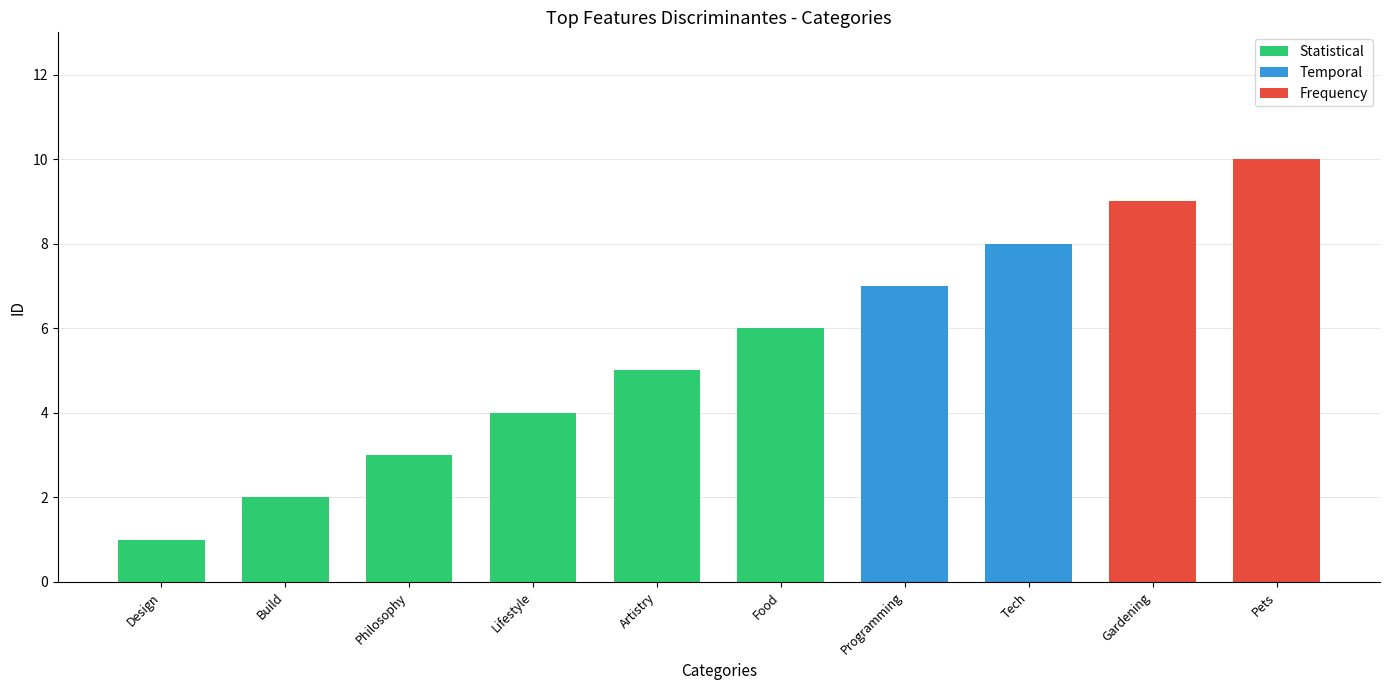

What is the ratio of the value at Tech to the value at Lifestyle?

2.0